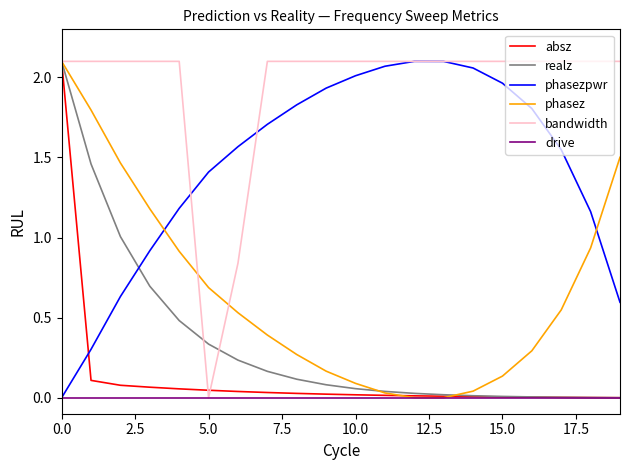

Which series has the largest total across all categories?

bandwidth